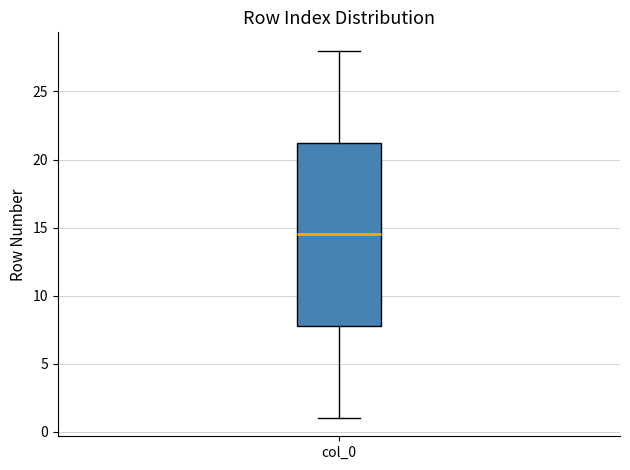

Where does the median line of the box for col_0 sit on the y-axis? The values are not printed on the chart, so give them approximately, as read against the axis.

14.5